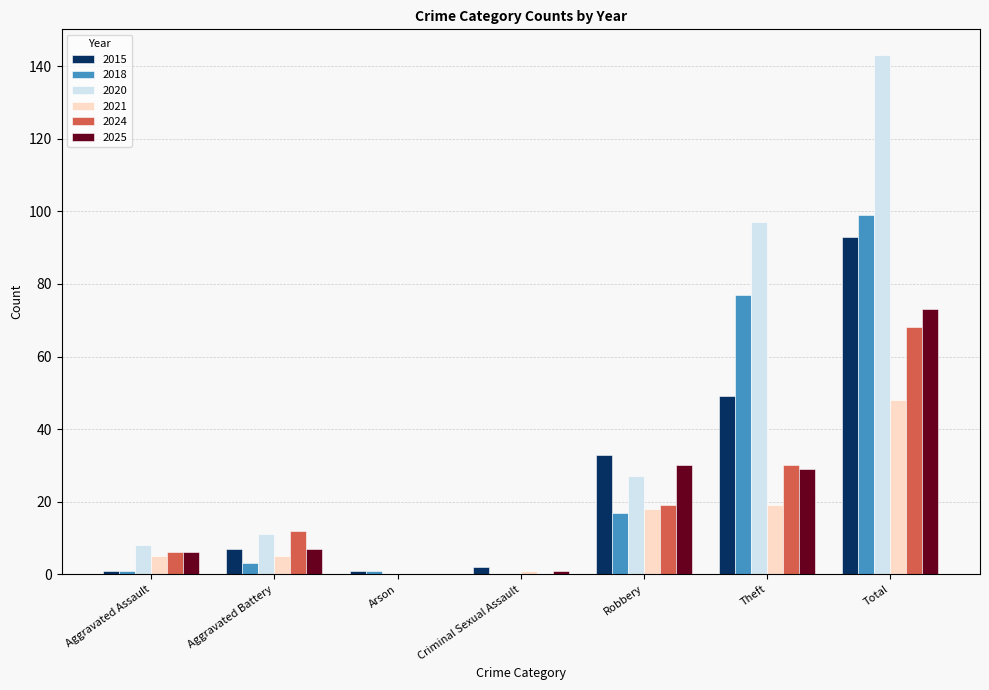

Between Robbery and Theft, which series saw the biggest shift?

2020